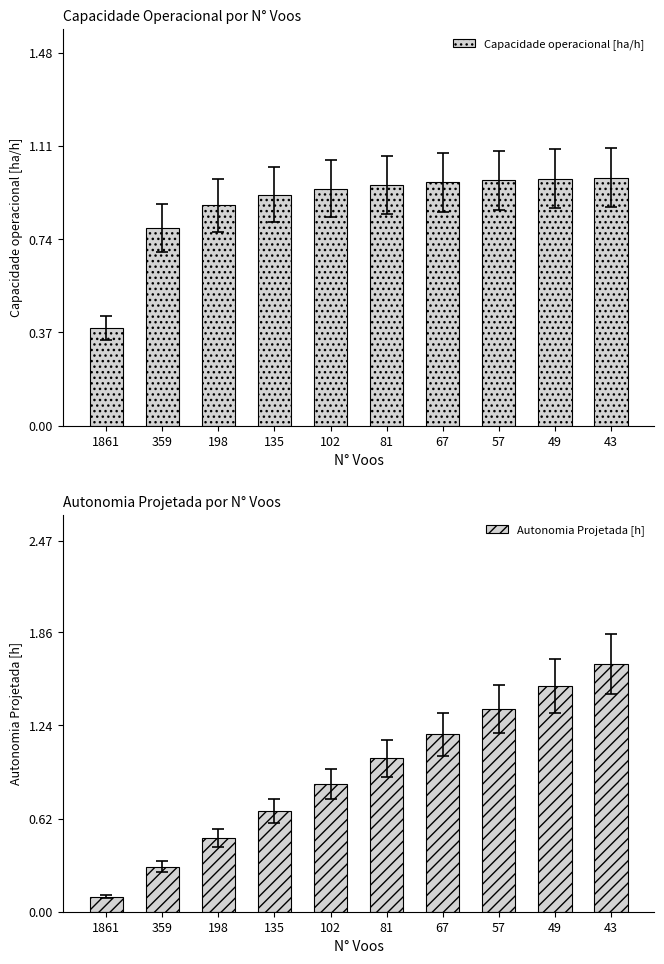

What is the greatest value displayed?

1.6